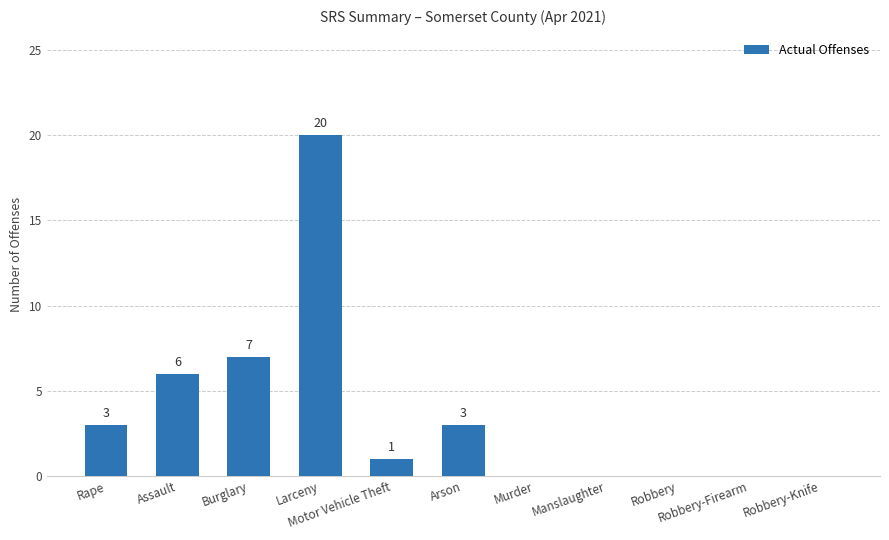

What is the maximum value shown in the chart?

20